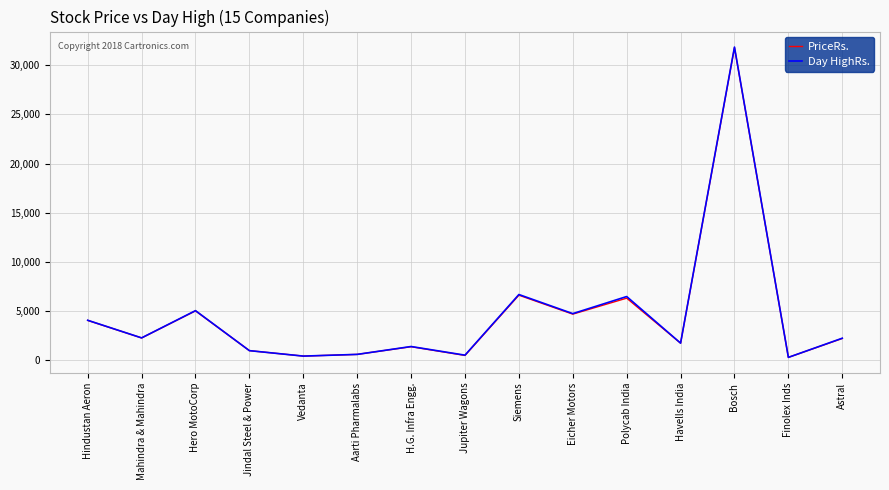

True or false: Day HighRs. has a value of 1399.0 at H.G. Infra Engg..

True